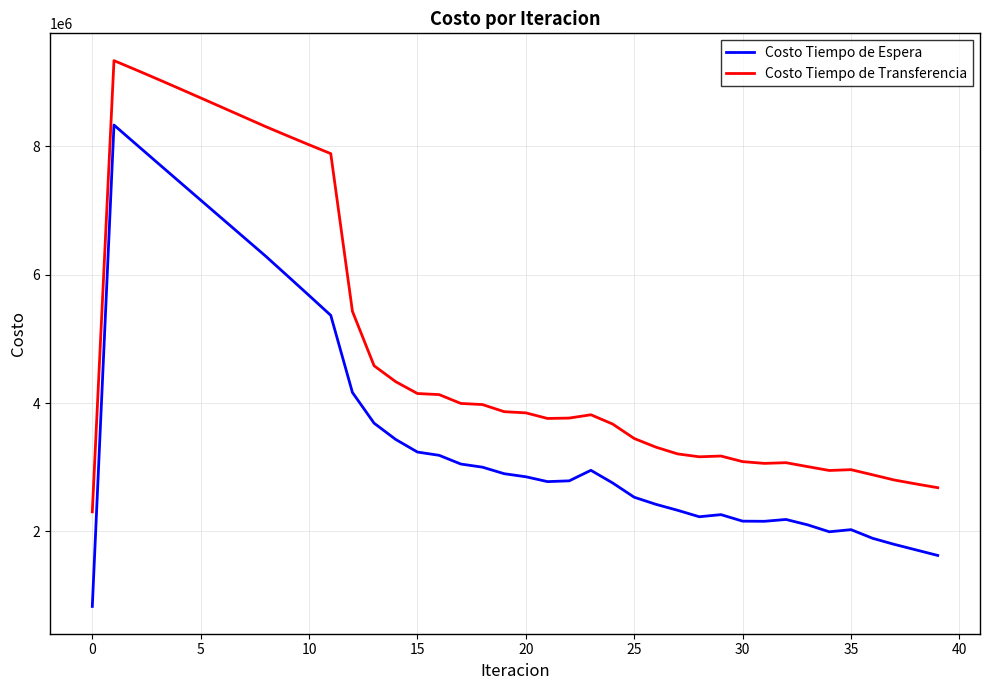

What are all the series names shown in the legend?

Costo Tiempo de Espera, Costo Tiempo de Transferencia